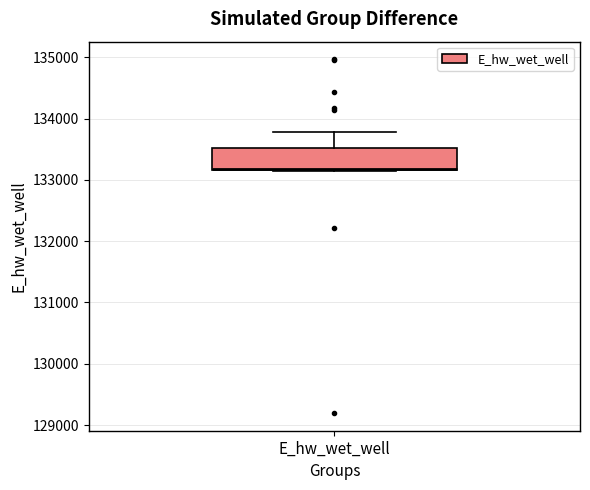

Read this box plot against the y-axis: the position of the median line, the range covered by the box, and the ends of both whiskers. The values are not printed on the chart, so give them approximately, as read against the axis.

median 133200 (just above the box's lower edge), box 133200 to 133500, whiskers 133100 to 133800